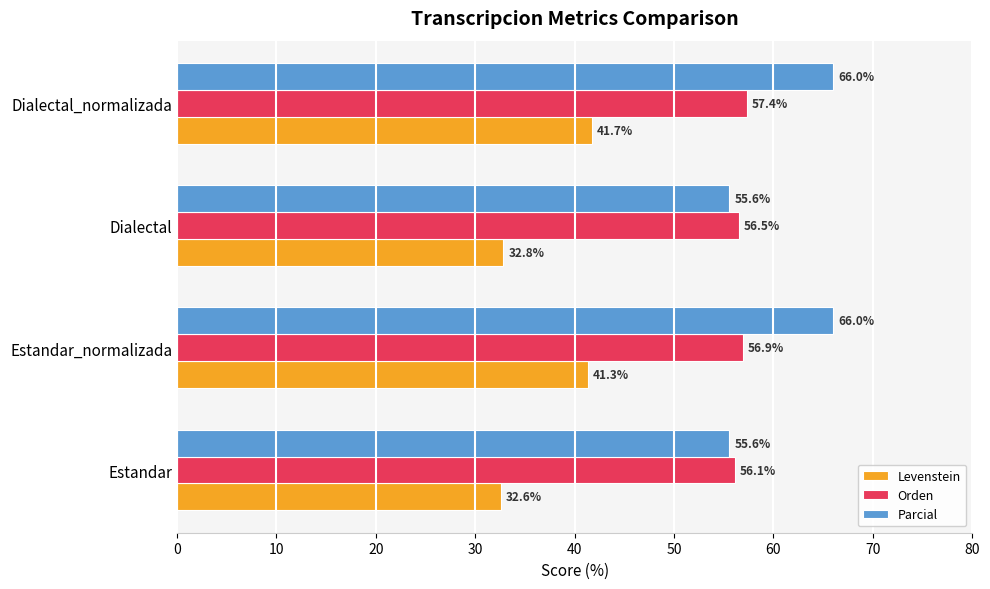

Which series has the largest total across all categories?

Parcial